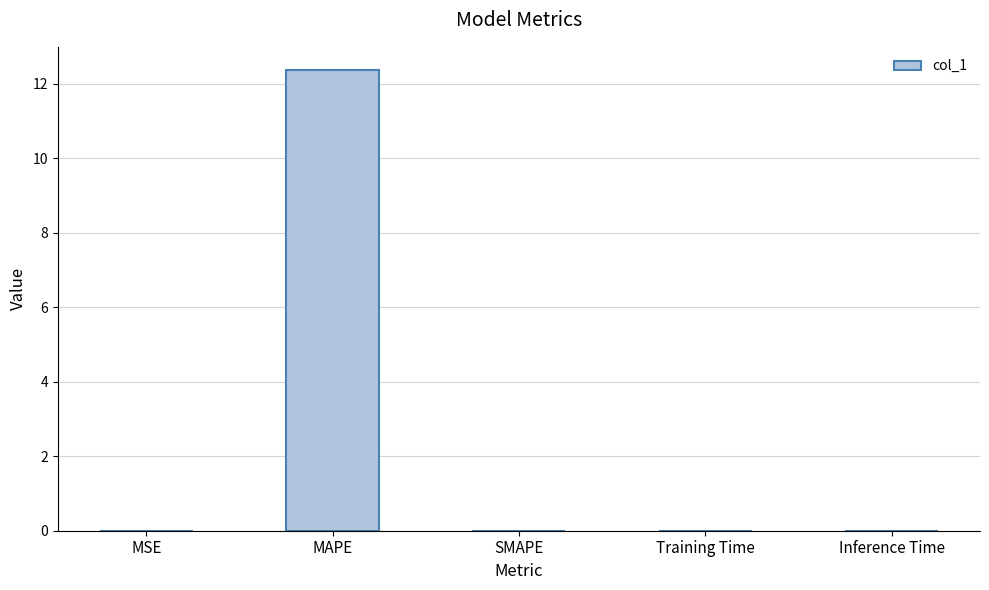

Count the number of categories in the chart.

5